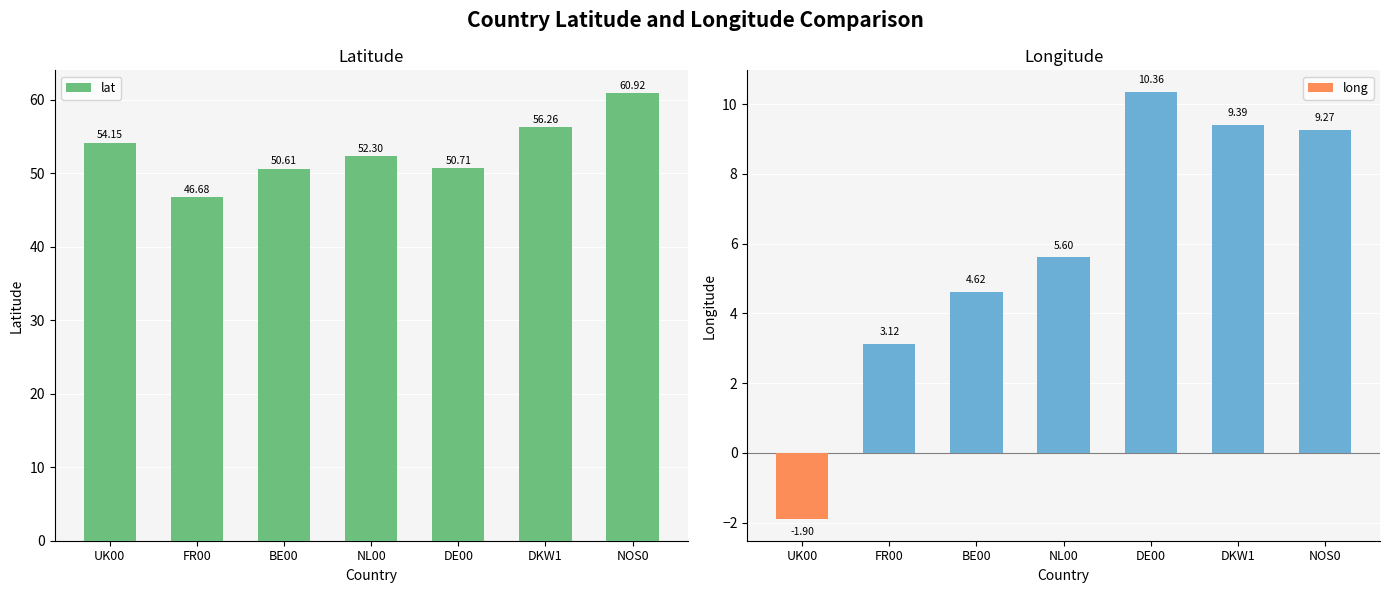

What is the sum of the lat values at DKW1 and NL00?

108.6